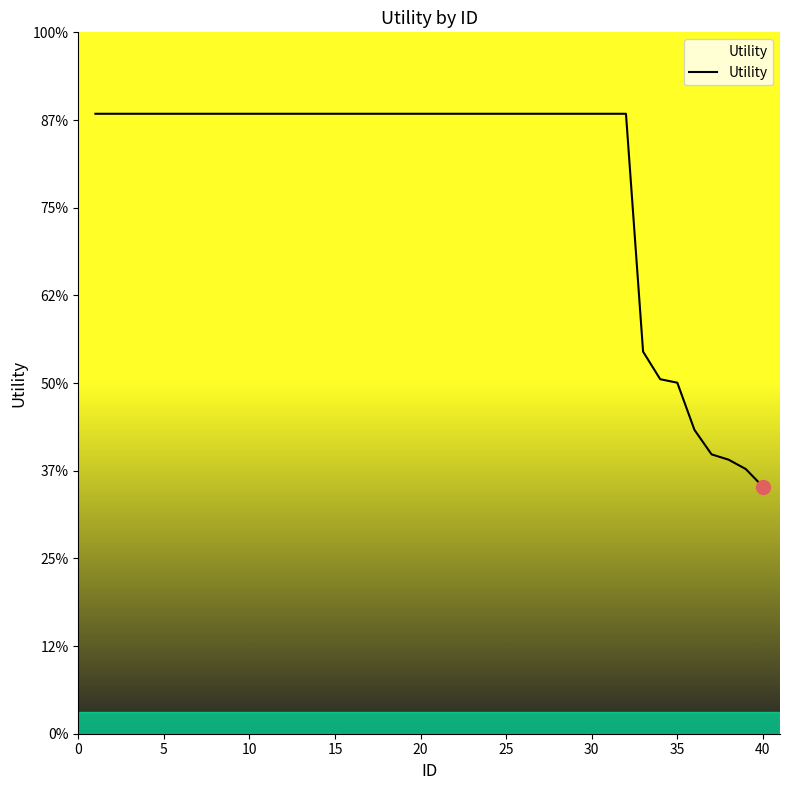

Is this an area chart (filled region under the line)?

Yes